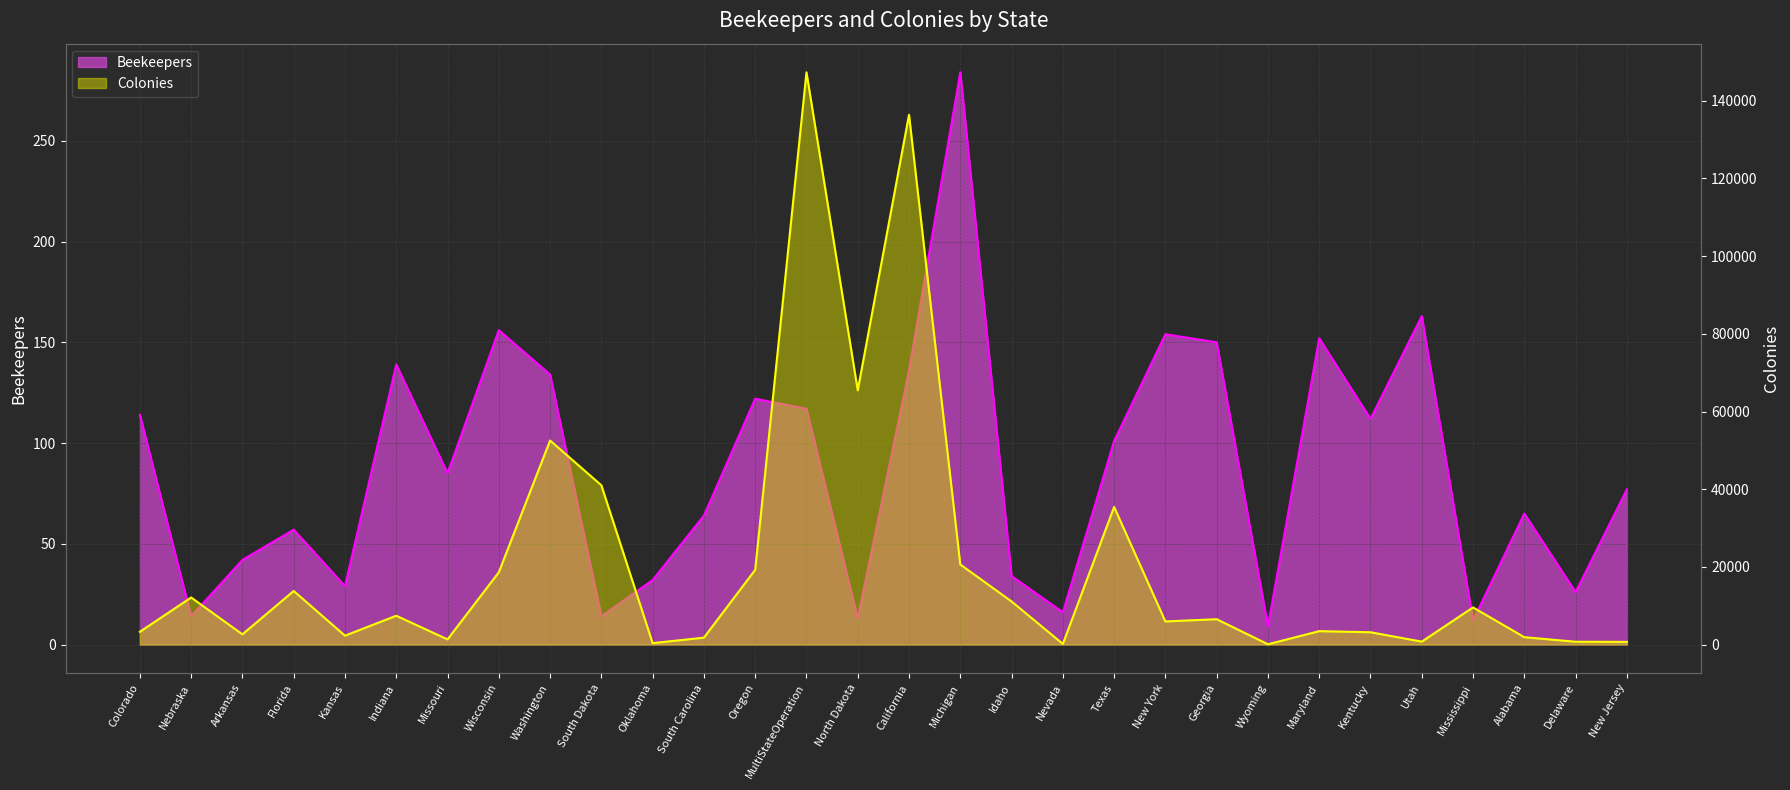

At which label is Colonies (line) closest to 73705?

North Dakota